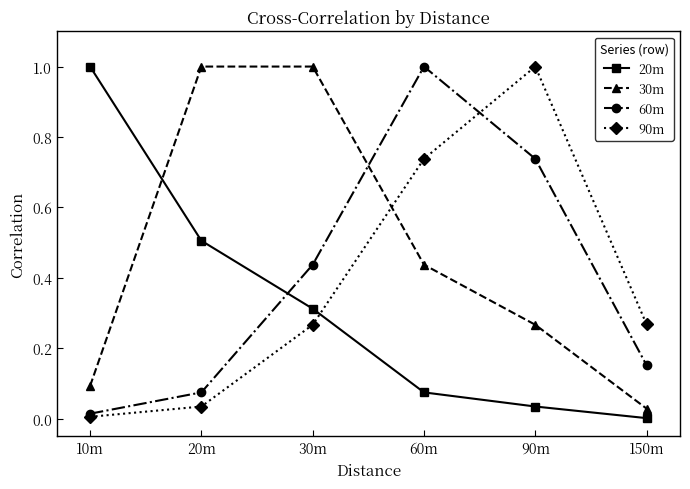

In 60m, how many points are higher than both neighbors (excluding endpoints)?

1